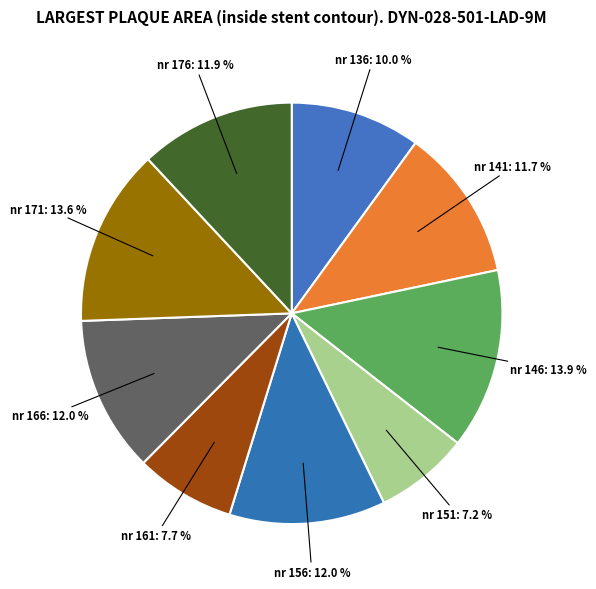

Count the number of slices in the pie.

9